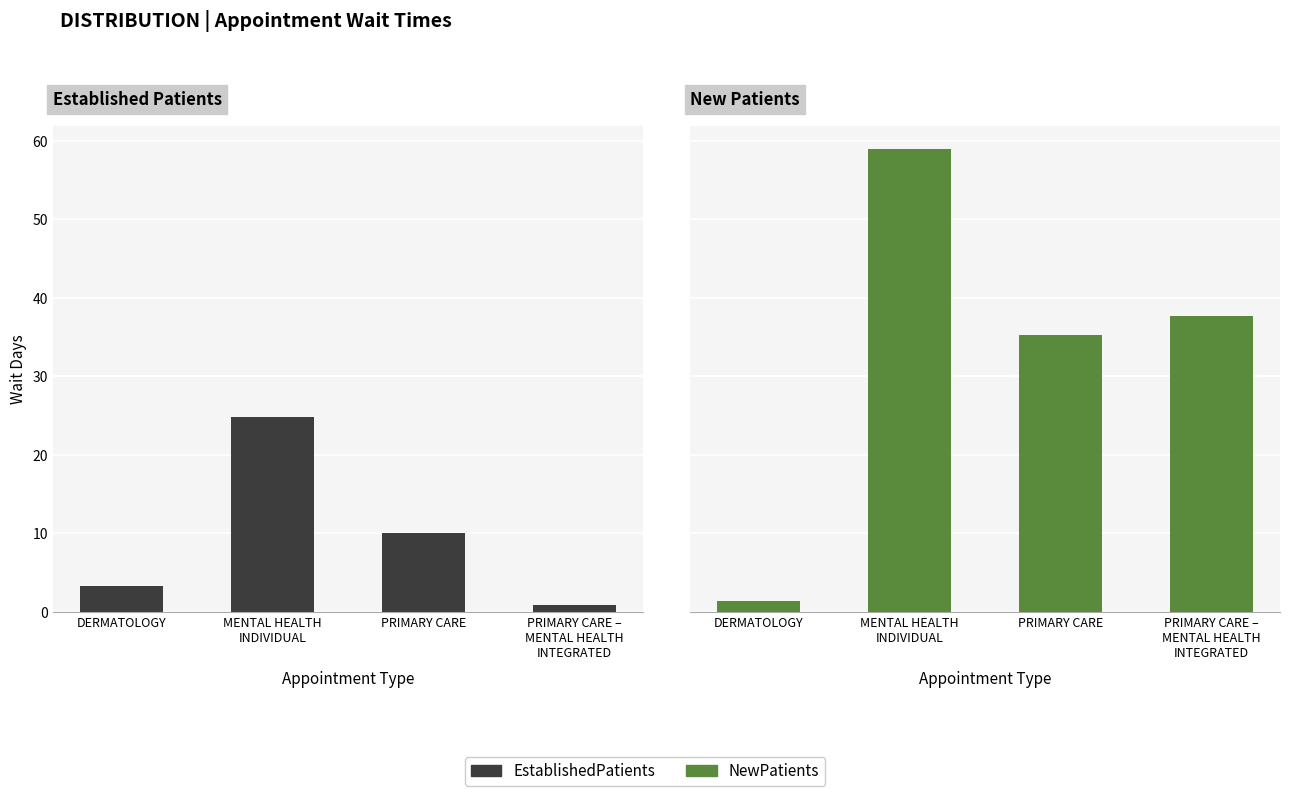

What is the sum of all NewPatients values?

133.3